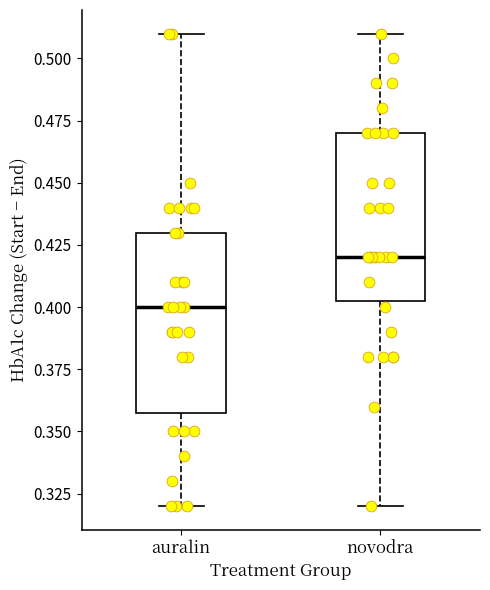

Which box has the highest median line?

novodra